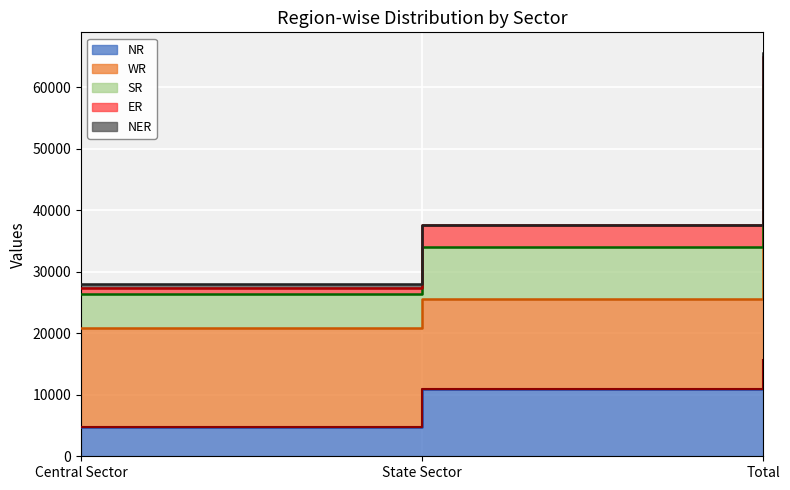

What value does the ER series have at State Sector, to the nearest 10?

3620